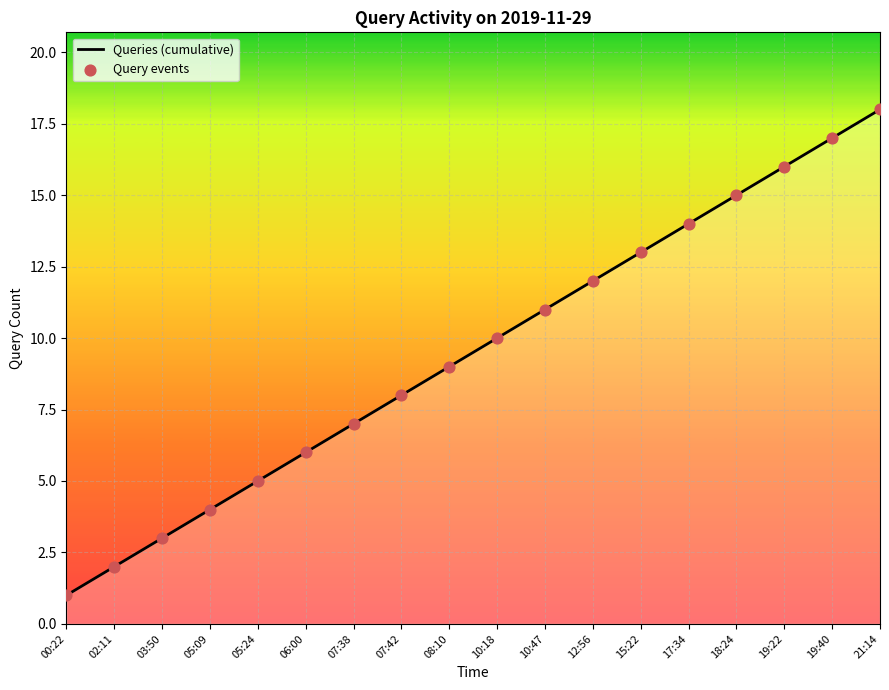

True or false: the data shows 9 at 08:10.

True